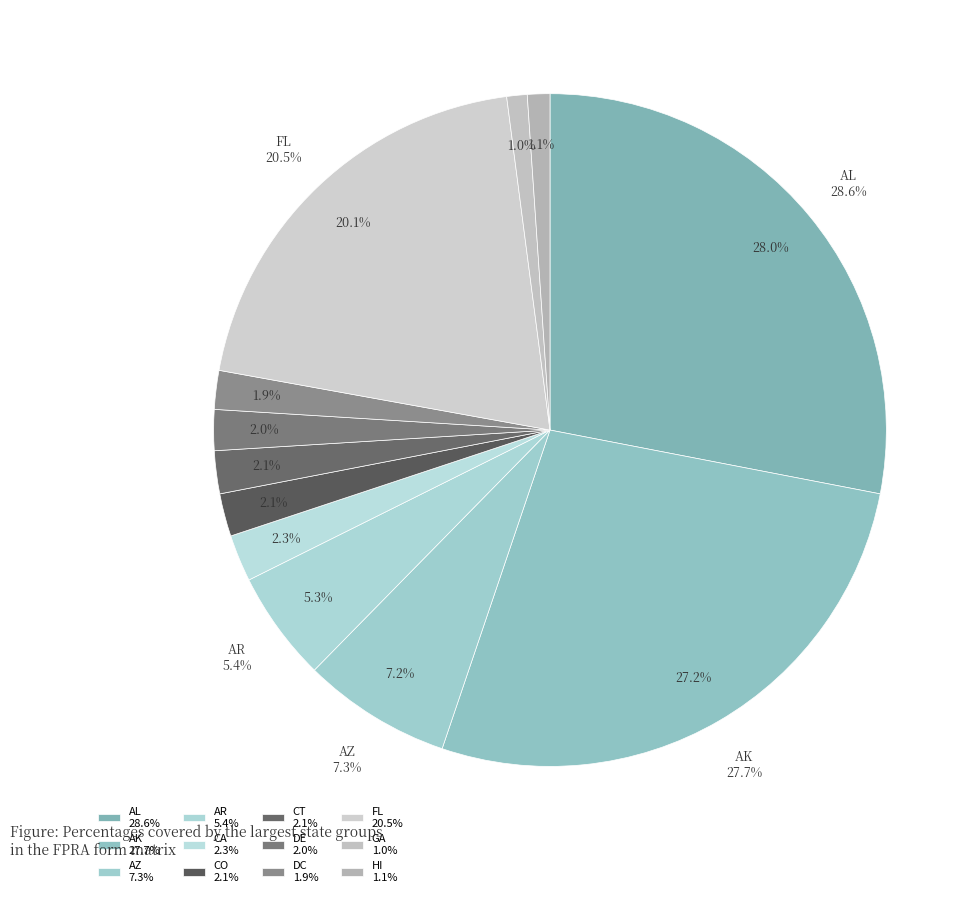

Is there any slice that represents more than half of the pie?

No